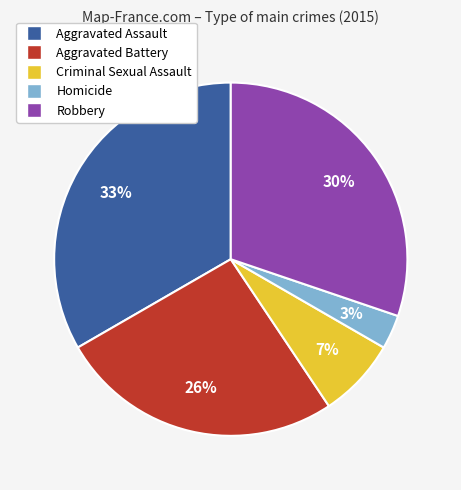

Do Aggravated Battery and Criminal Sexual Assault together represent more than half of the pie?

No